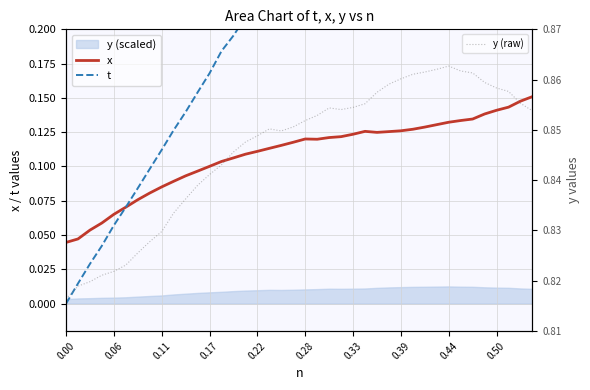

The value of x at 23 is 0.0. True or false?

False